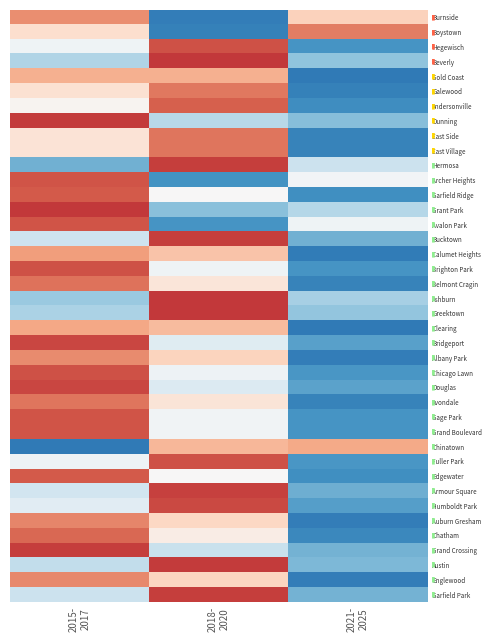

Rank the series at 2018- 2020 from highest to lowest value.

Ashburn, Greektown, Beverly, Austin, Garfield Park, Hermosa, Bucktown, Armour Square, Humboldt Park, Fuller Park, Hegewisch, Andersonville, East Side, East Village, Galewood, Gold Coast, Chinatown, Clearing, Calumet Heights, Albany Park, Englewood, Auburn Gresham, Avondale, Belmont Cragin, Chatham, Garfield Ridge, Edgewater, Gage Park, Grand Boulevard, Brighton Park, Chicago Lawn, Bridgeport, Douglas, Grand Crossing, Dunning, Grant Park, Avalon Park, Archer Heights, Boystown, Burnside